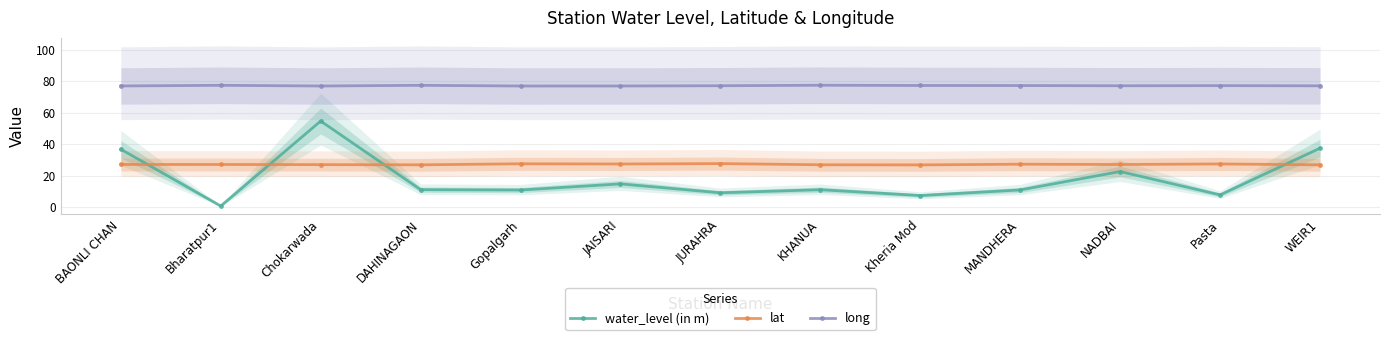

At which category does long reach its first local valley?

Chokarwada